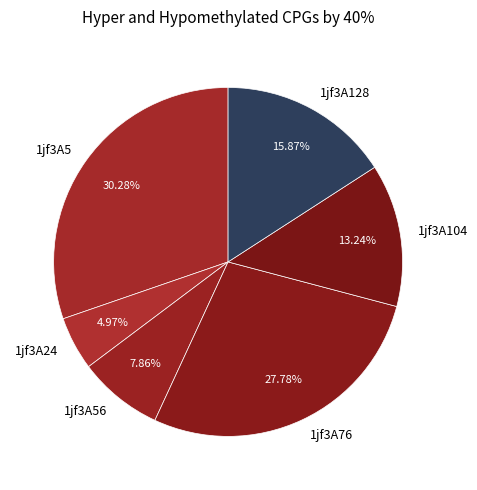

Does 1jf3A76 account for over 50% of the chart?

No